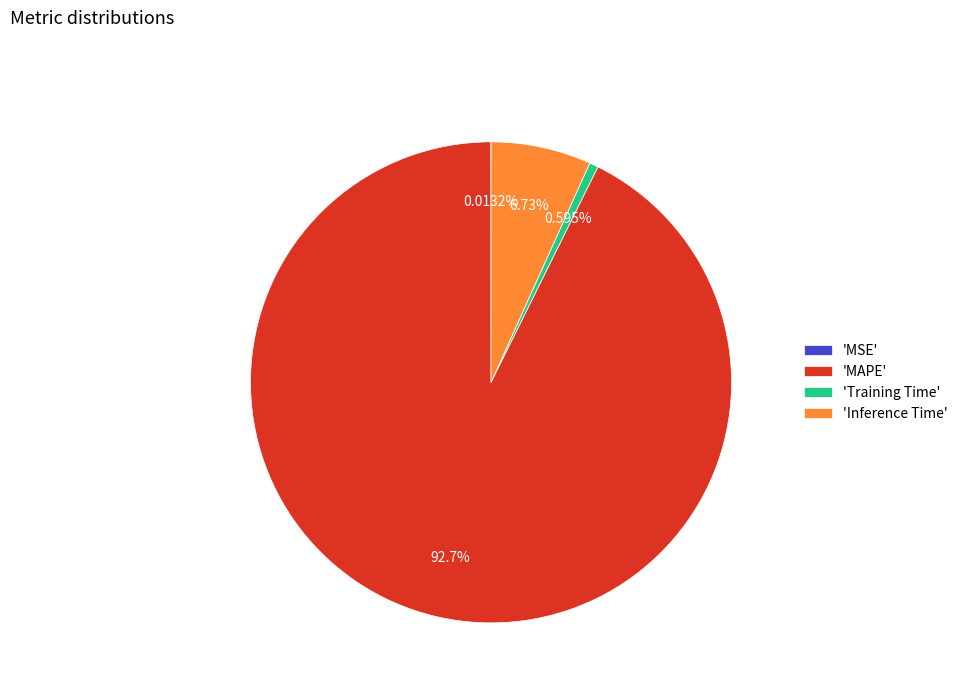

Between 'Inference Time' and 'MAPE', which is larger?

'MAPE'